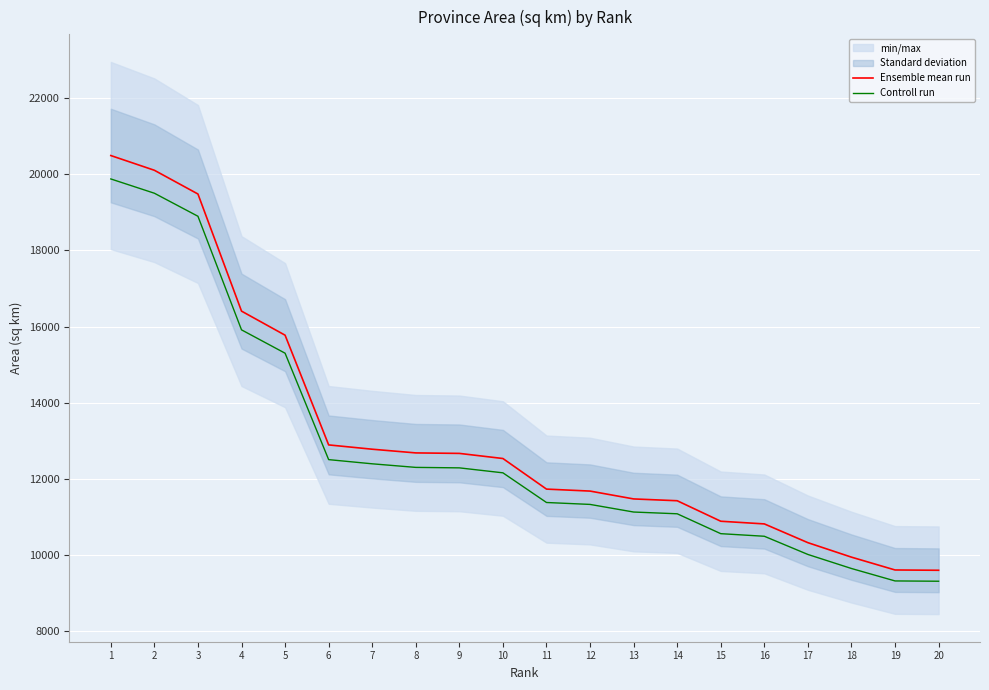

What is the average value of the Controll run series?

12769.8